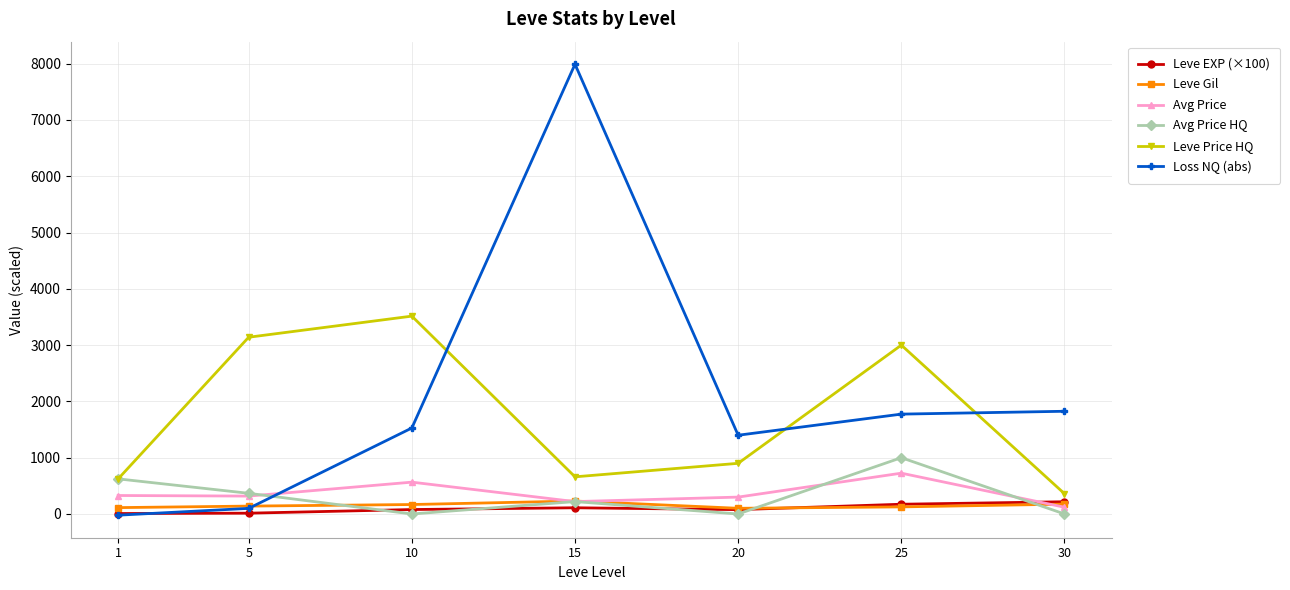

True or false: Leve Price HQ has a value of 623.8 at 1.

True